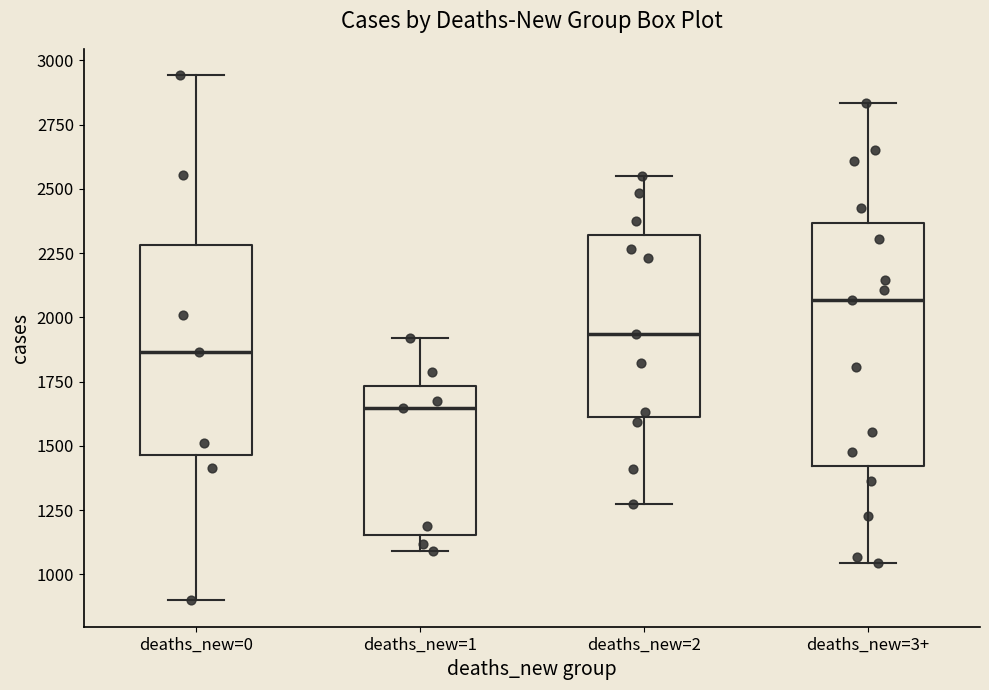

Reading left to right, read every box against the y-axis: the position of its median line, the range the box covers, and the ends of its whiskers. The values are not printed on the chart, so give them approximately, as read against the axis.

deaths_new=0: median 1850, box 1450 to 2300, whiskers 900 to 2950
deaths_new=1: median 1650, box 1150 to 1750, whiskers 1100 to 1900
deaths_new=2: median 1950, box 1600 to 2300, whiskers 1300 to 2550
deaths_new=3+: median 2050, box 1400 to 2350, whiskers 1050 to 2850